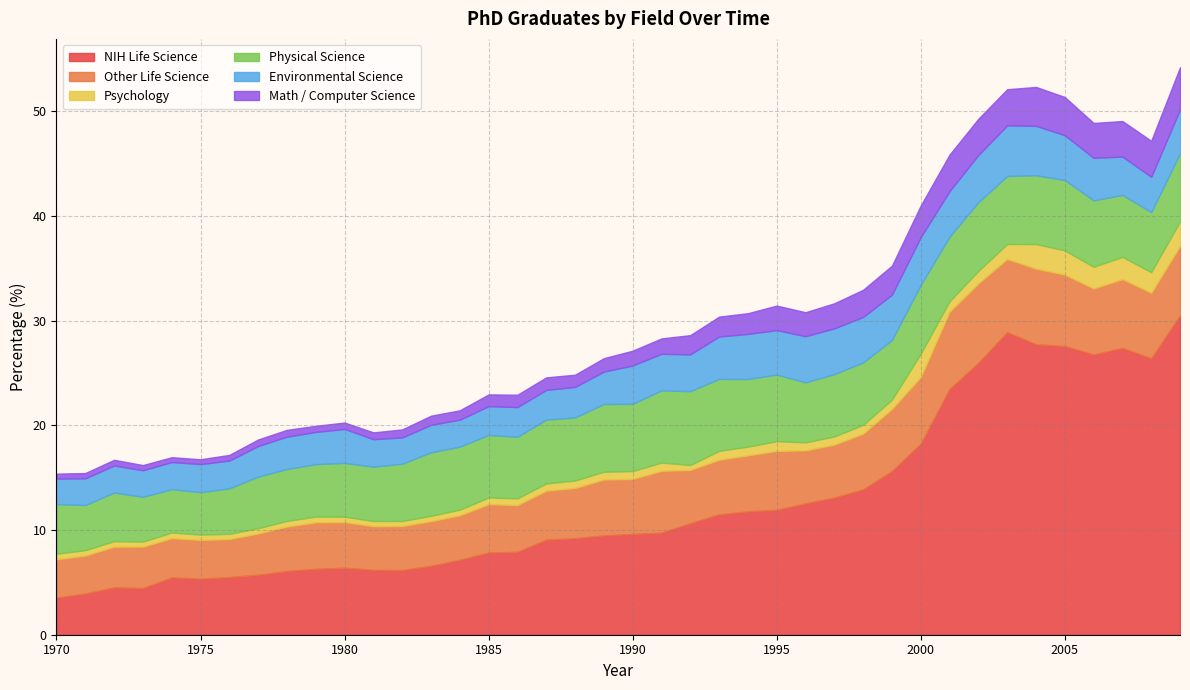

What is the sum of all Environmental Science values?

138.3